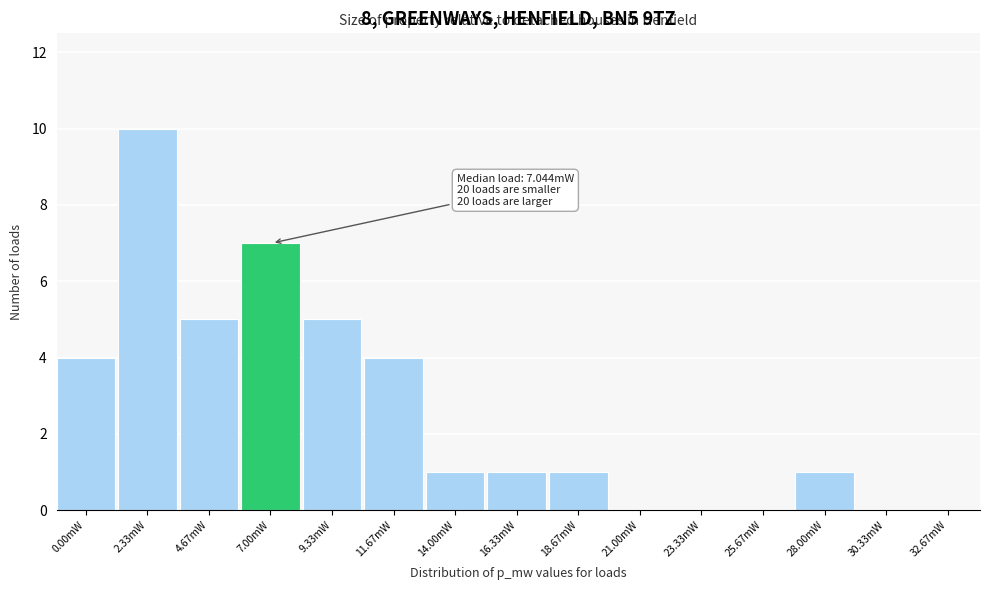

Reading right to left, list all the values displayed in this chart.

32.67mW=0	30.33mW=0	28.00mW=1	25.67mW=0	23.33mW=0	21.00mW=0	18.67mW=1	16.33mW=1	14.00mW=1	11.67mW=4	9.33mW=5	7.00mW=7	4.67mW=5	2.33mW=10	0.00mW=4